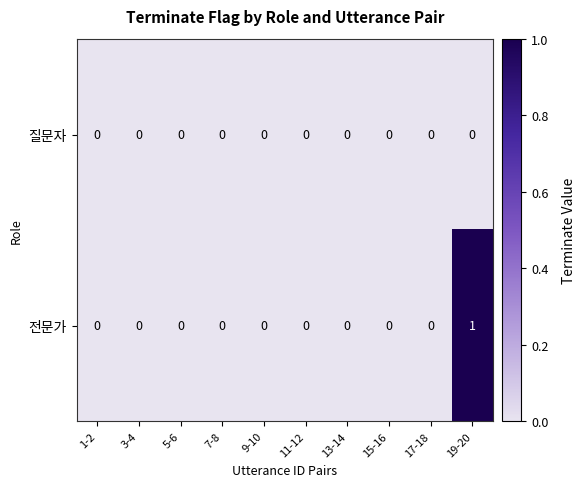

Is it true that 질문자 equals 0 at 1-2?

True